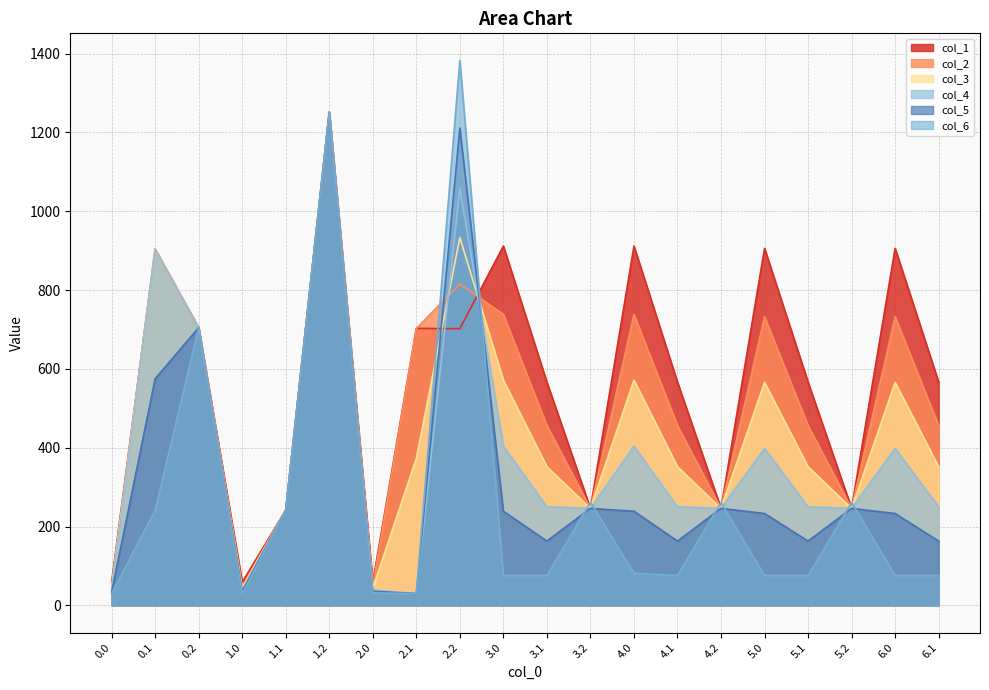

True or false: col_3 and col_1 cross at least once.

True